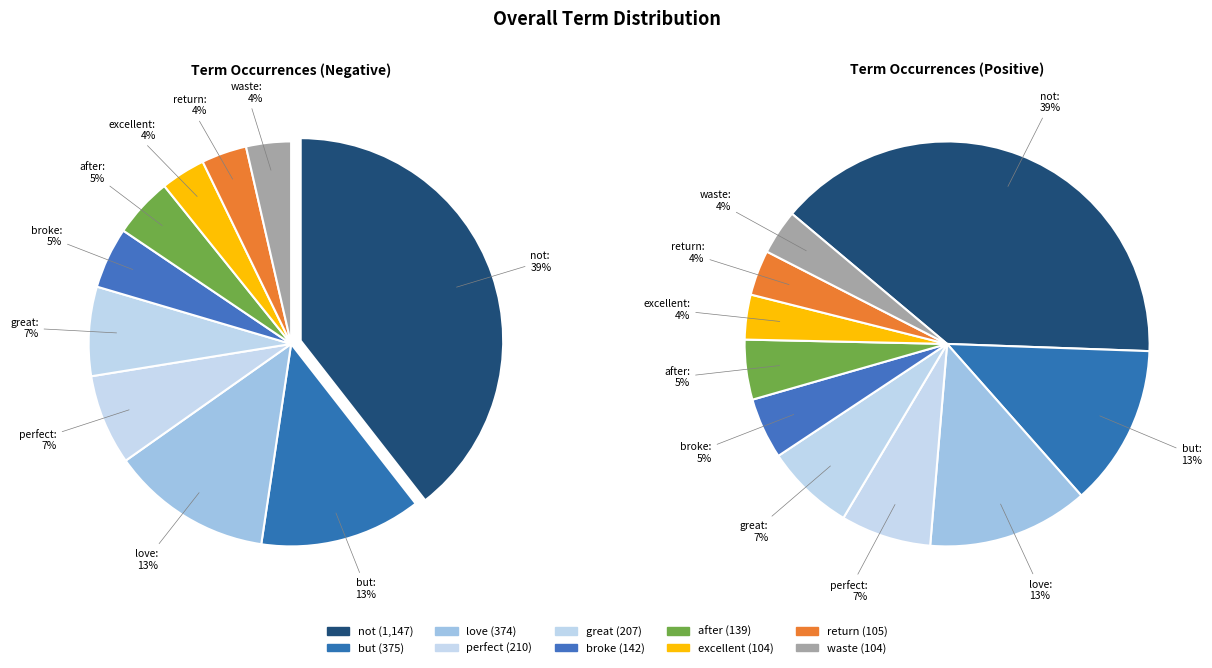

To the nearest percent, what is the average slice percentage?

10%